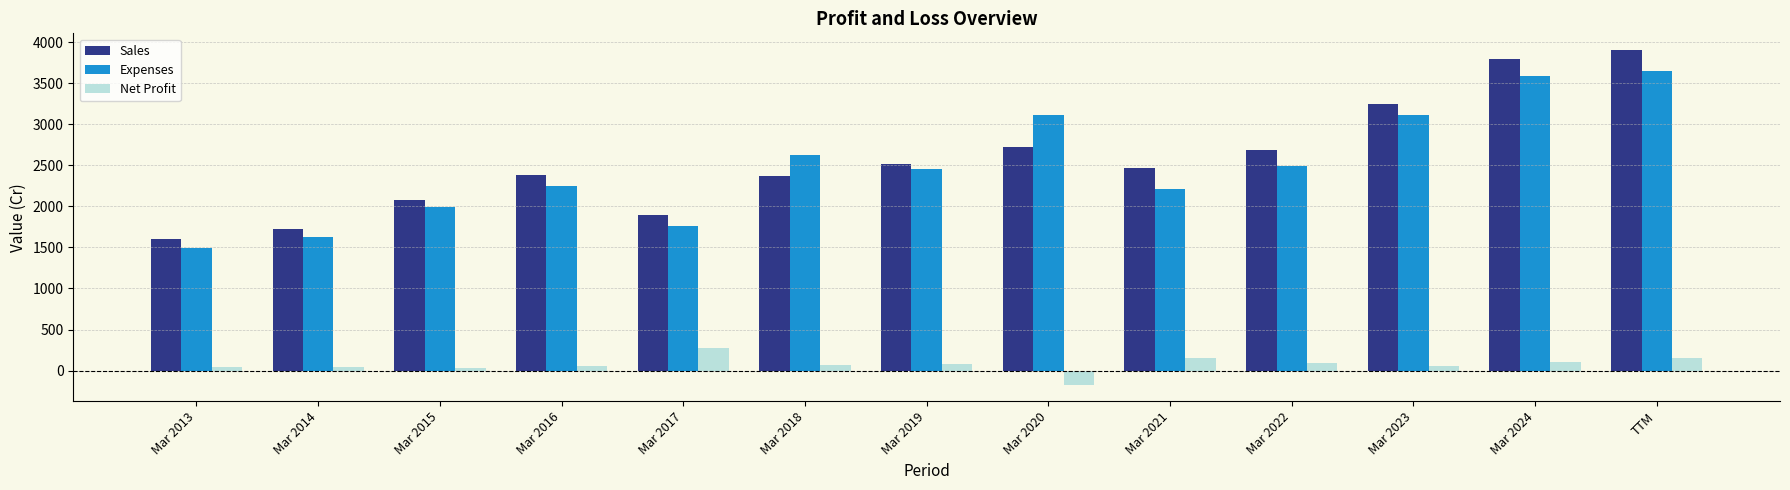

The value of Sales at Mar 2023 is 682. True or false?

False